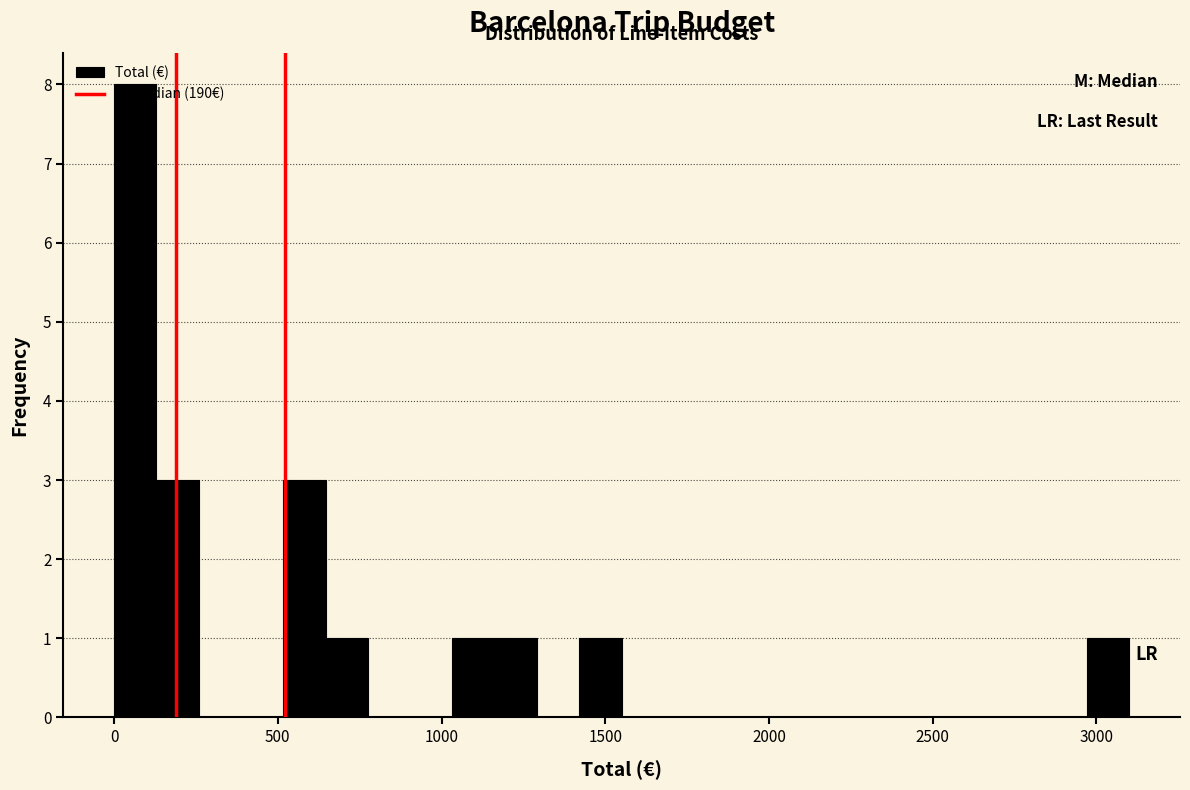

Read against the x-axis, roughly where is the centre of the tallest bar?

50